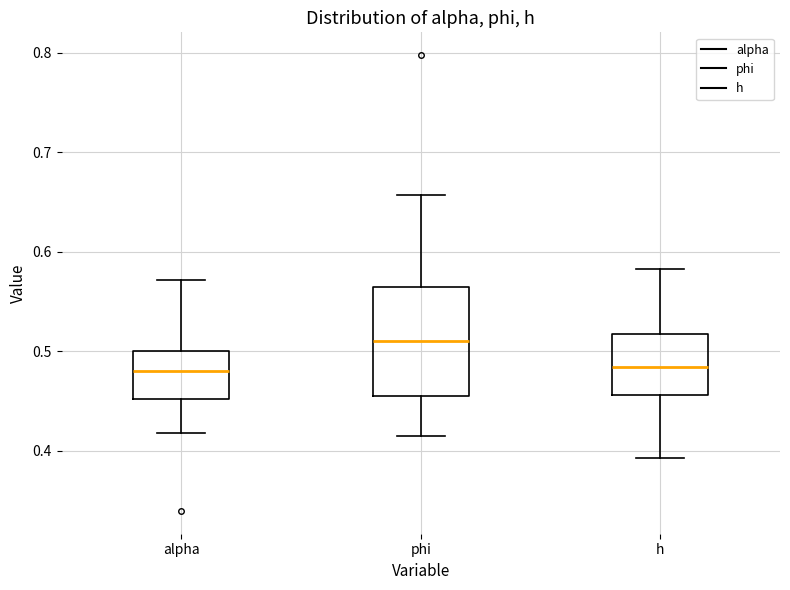

Where is the upper edge of the box for h on the y-axis? The values are not printed on the chart, so give them approximately, as read against the axis.

0.52